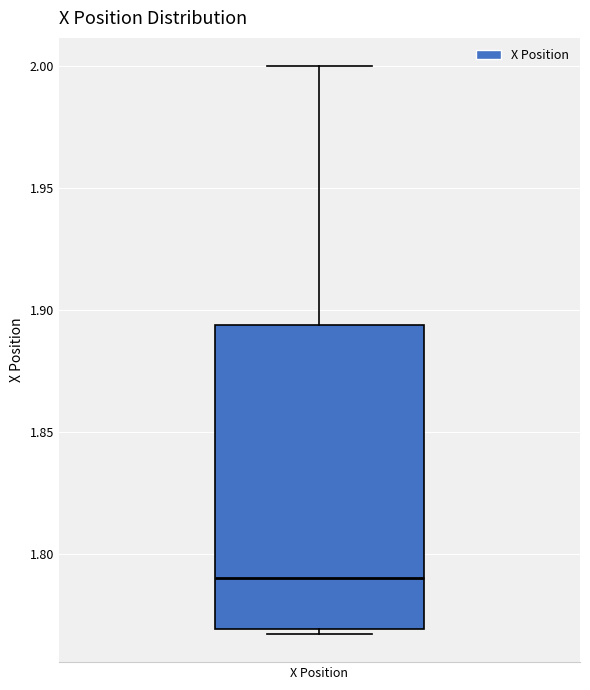

Transcribe this box plot: give where the median line is, the range the box spans, and where the two whiskers end, as read against the y-axis. The values are not printed on the chart, so give them approximately, as read against the axis.

median 1.790, box 1.770 to 1.895, whiskers 1.765 to 2.000